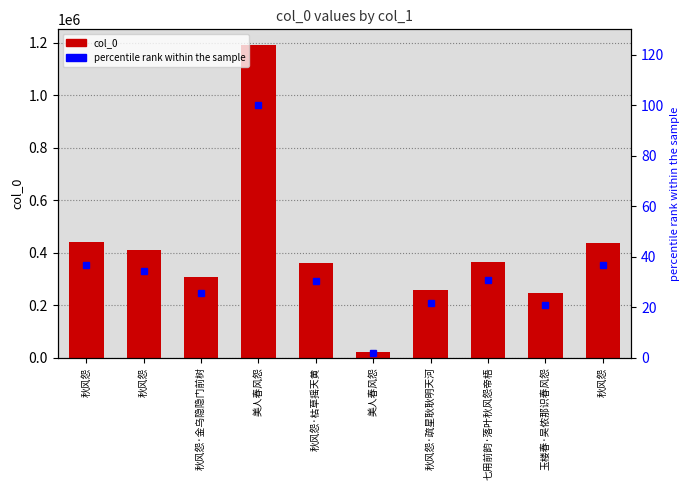

How many groups of bars are there?

10